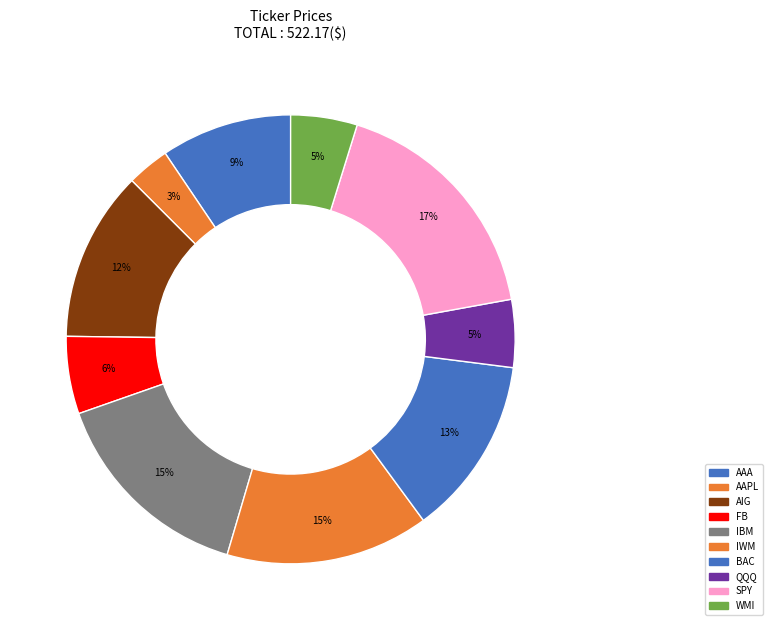

Combined, what portion of the pie is IBM and AIG?

27.3%